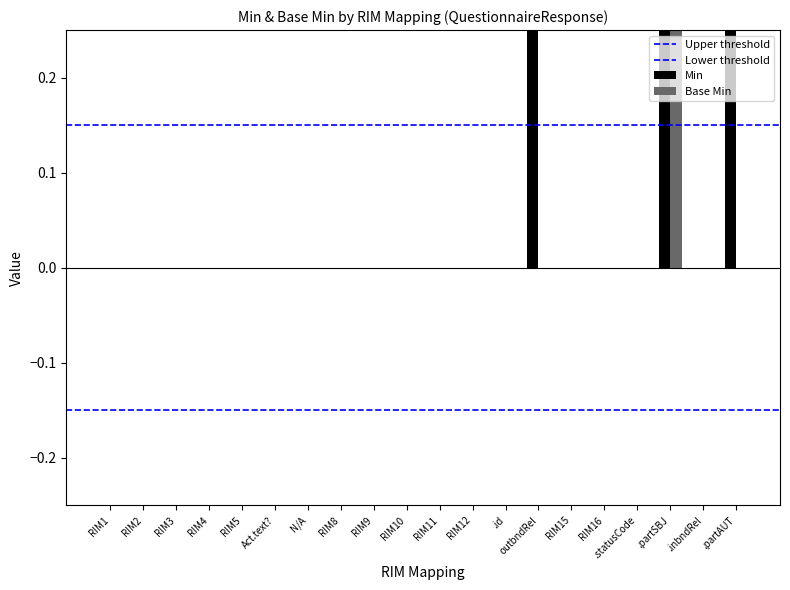

The Lower threshold series shows -0.1 at RIM1. True or false?

True